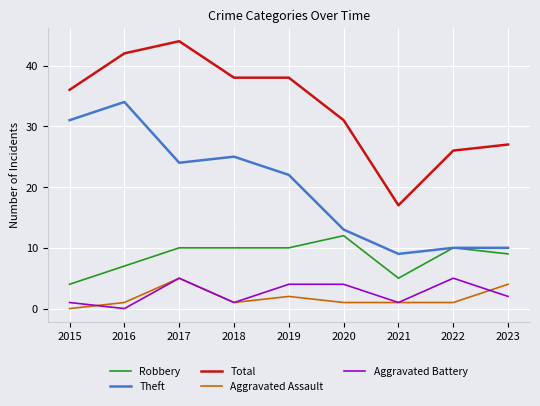

At 2019, list the series in order from smallest to largest.

Aggravated Assault, Aggravated Battery, Robbery, Theft, Total